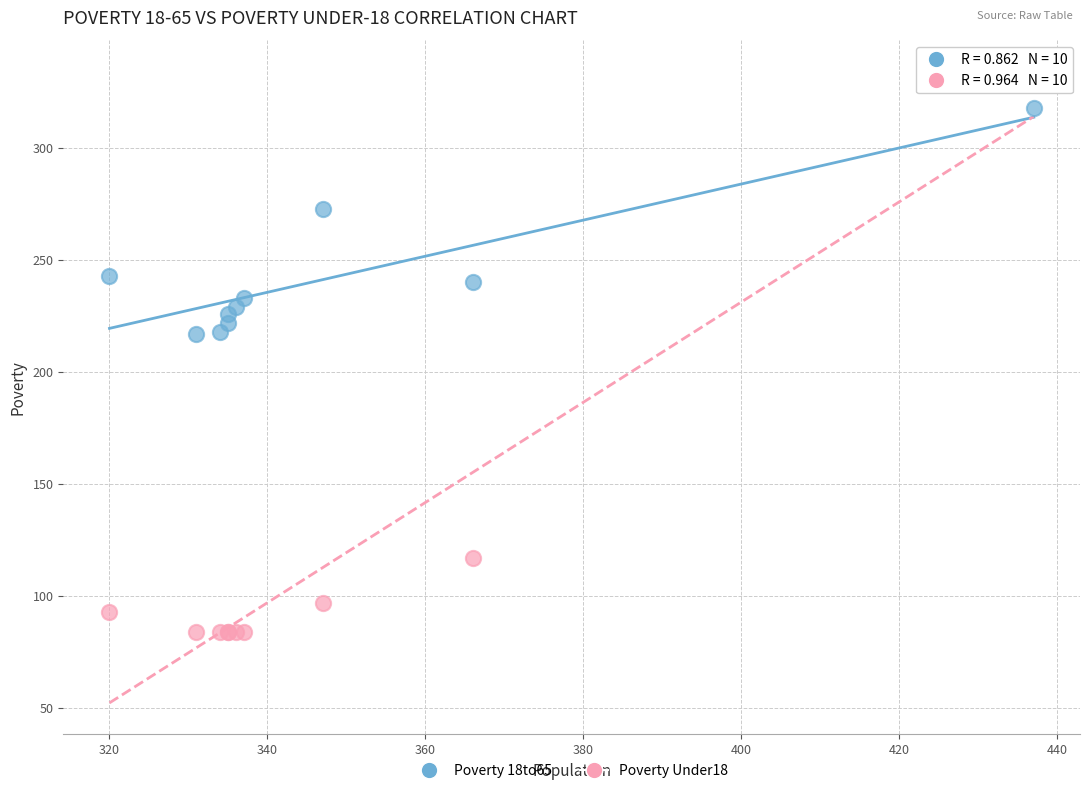

What is the X range (max minus min) for the scatter plot?

117